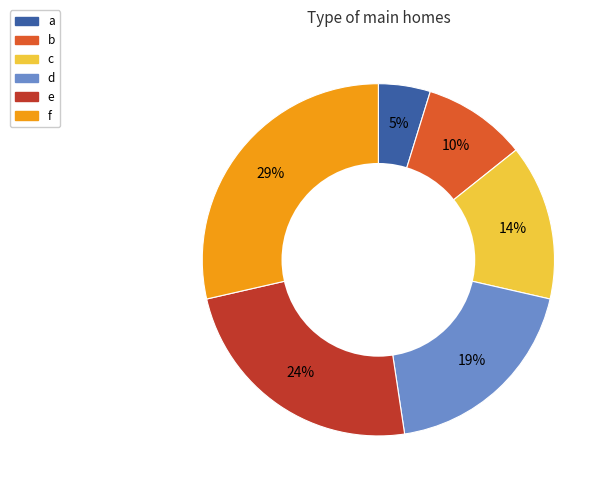

Combined, do d and b account for over 50%?

No